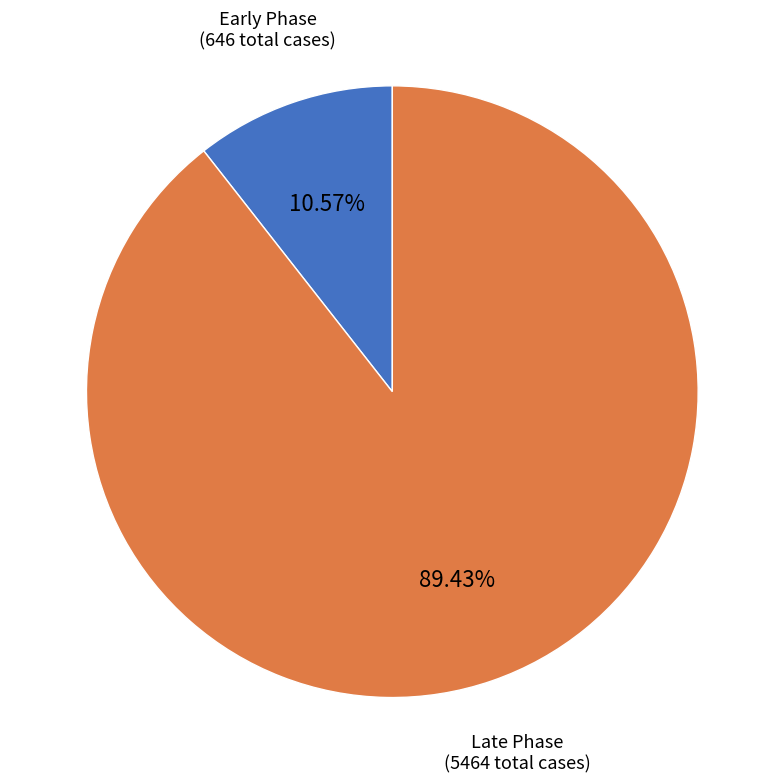

Which has a higher value, Early Phase or Late Phase?

Late Phase